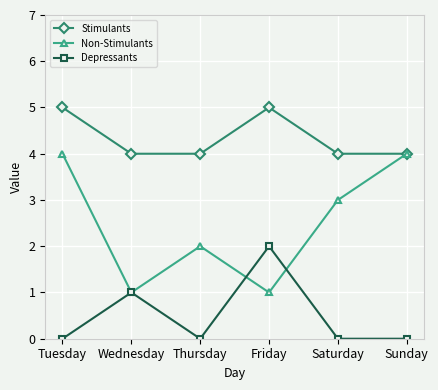

At which category does Depressants reach its first local peak?

Wednesday